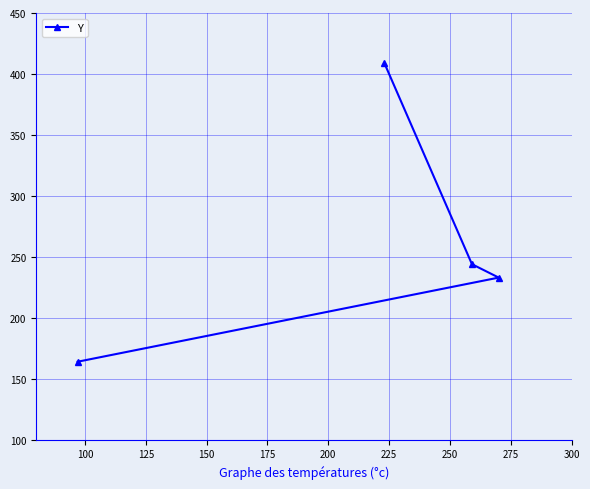

What is the sum of all values?

1050